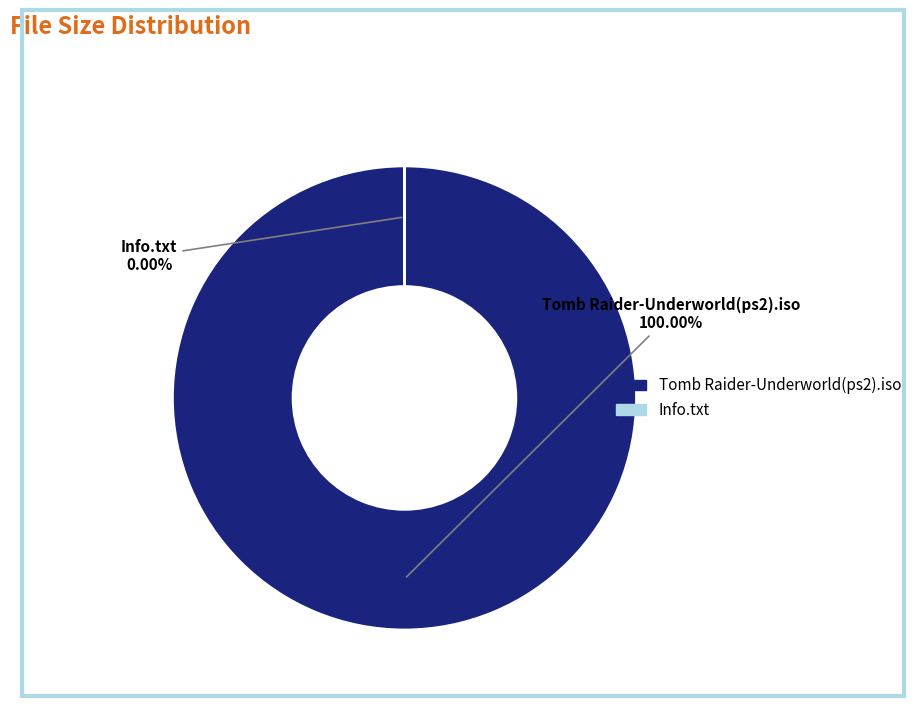

How many slices are in this pie chart?

2